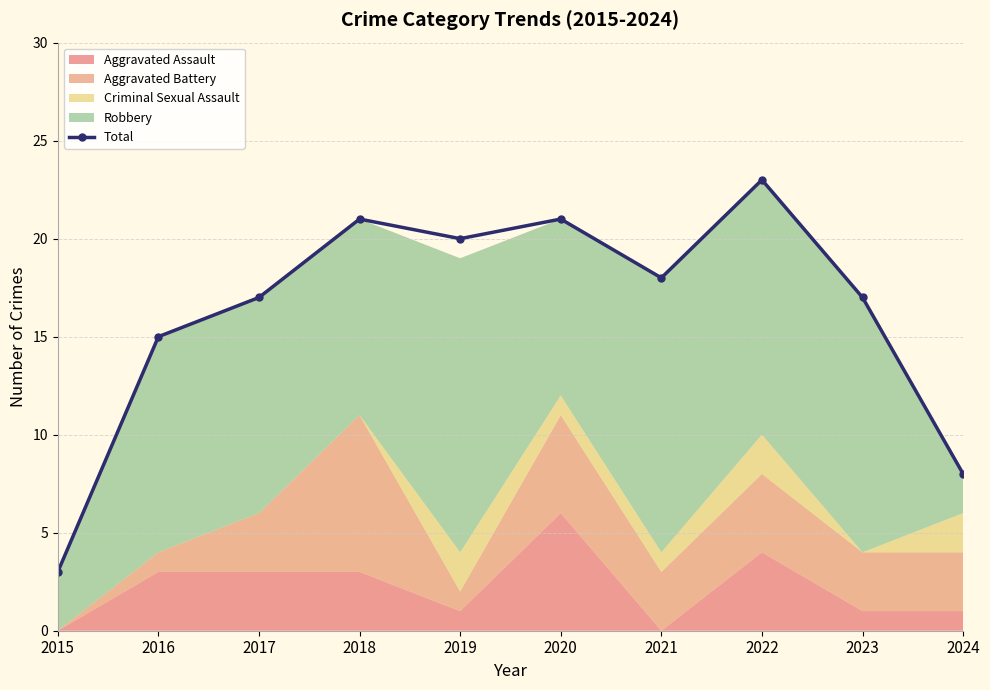

Rank the categories by value from lowest to highest.

2015, 2024, 2016, 2017, 2023, 2021, 2019, 2018, 2020, 2022